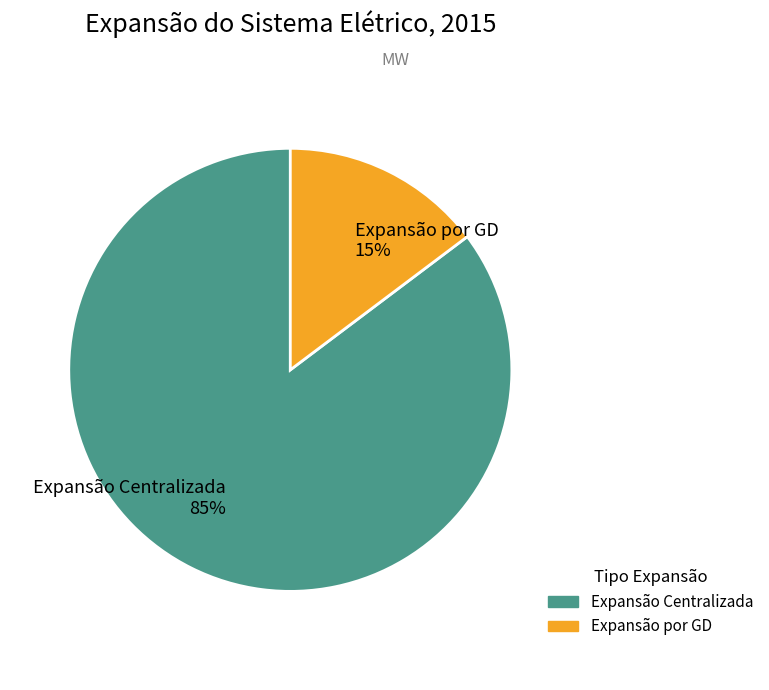

Count the number of slices in the pie.

2